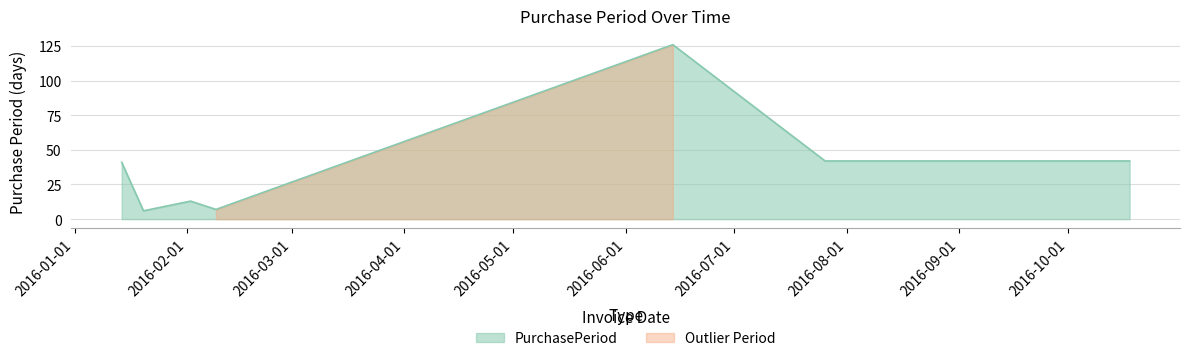

What is the average value?

40